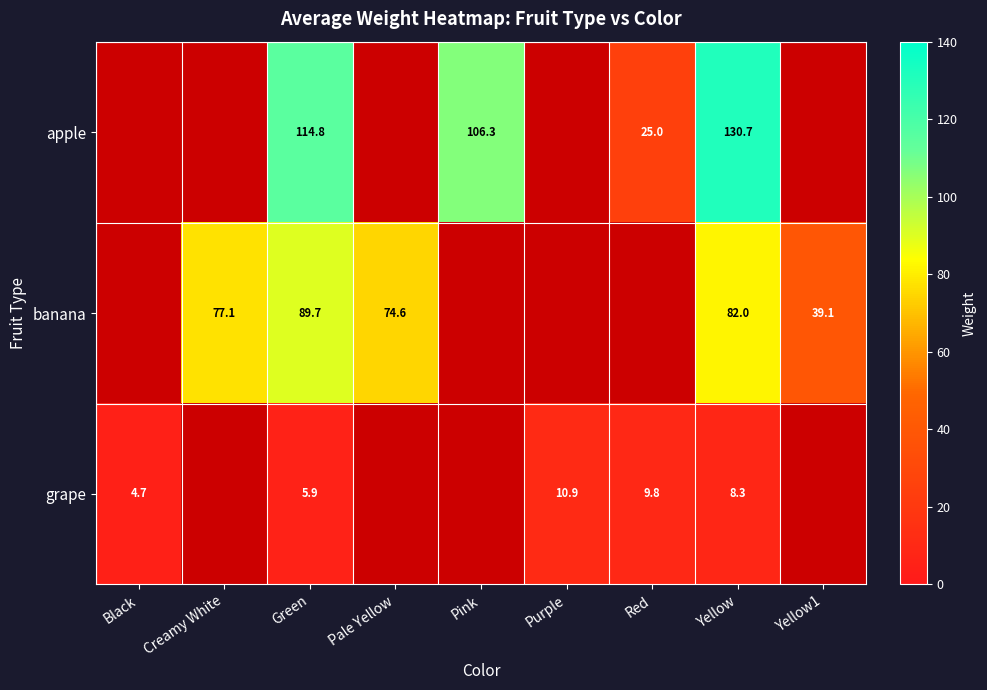

Is the value of apple at Yellow1 greater than the value of banana at Yellow?

No